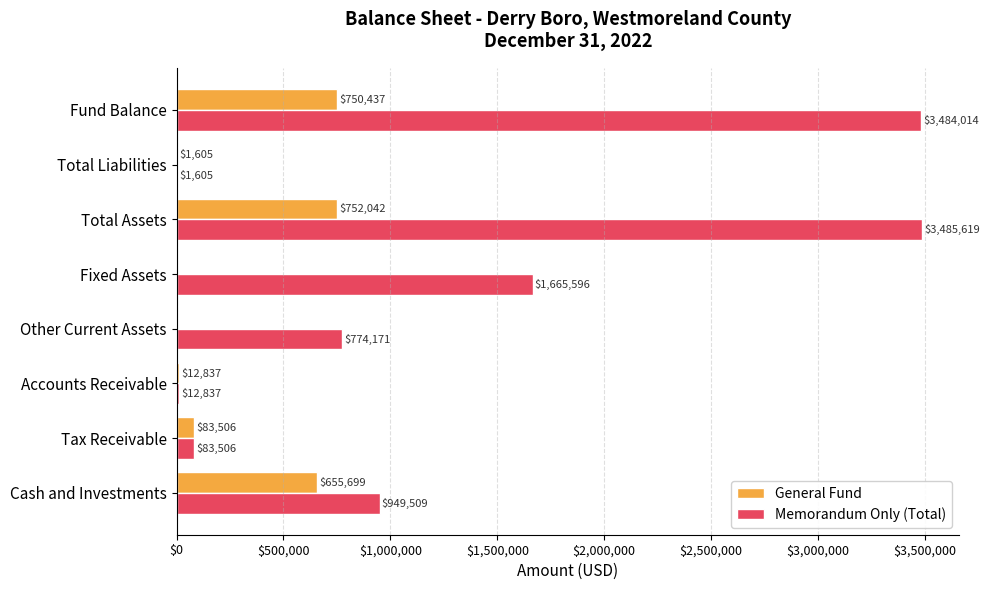

What are all the series names shown in the legend?

General Fund, Memorandum Only (Total)